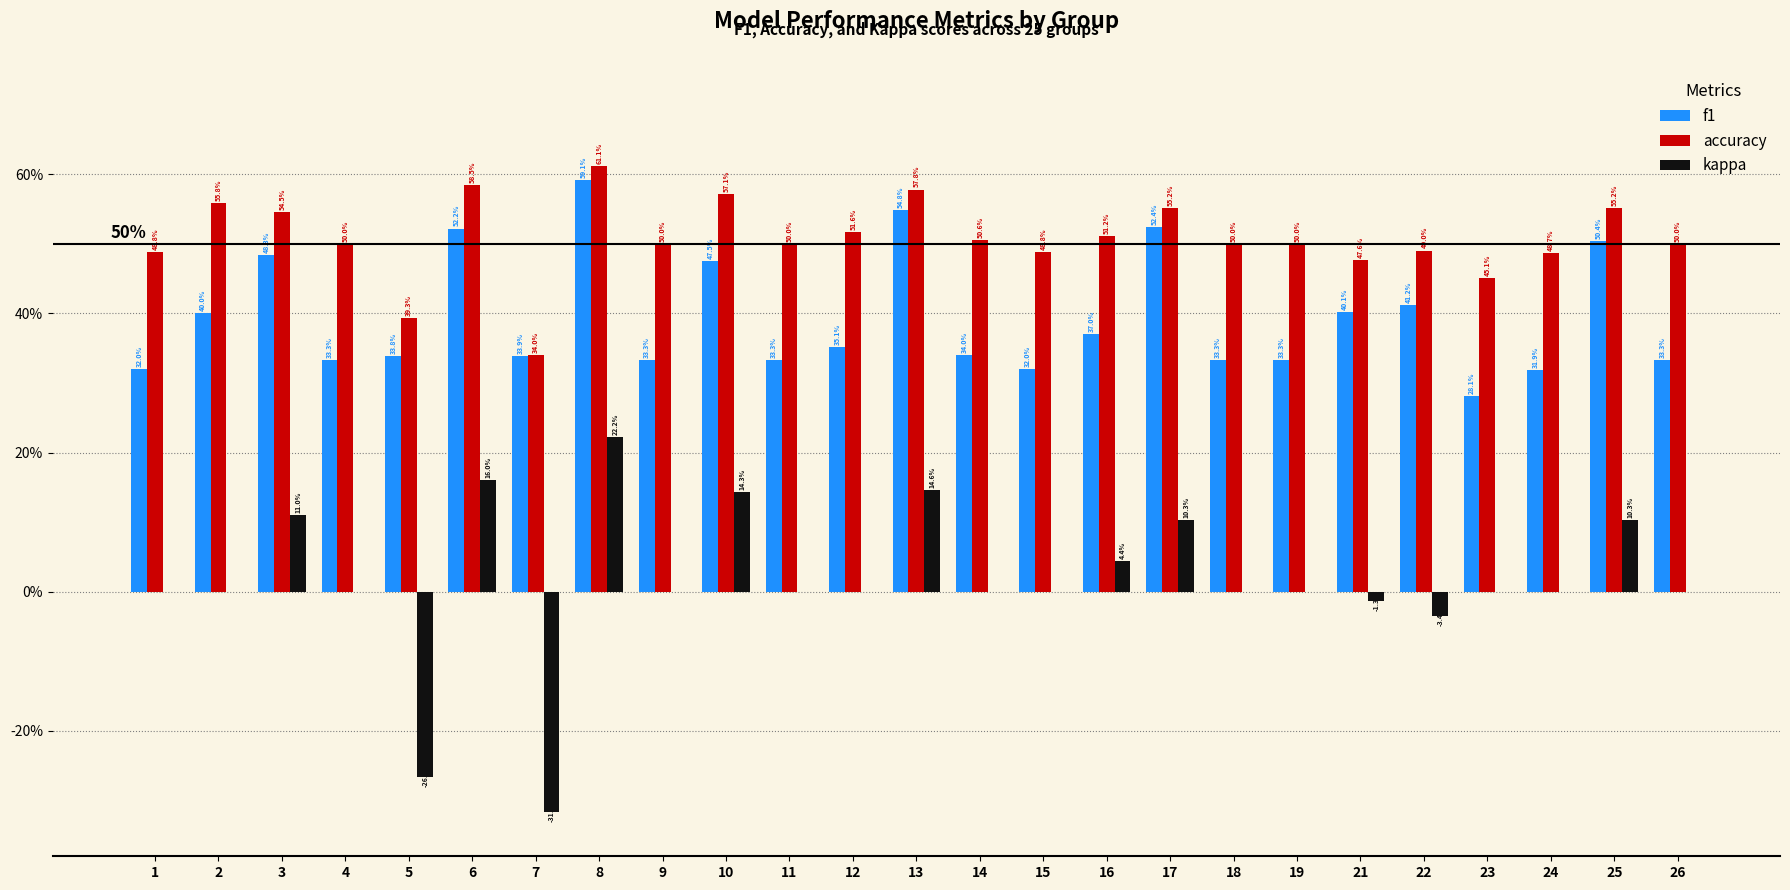

What are all the series names shown in the legend?

f1, accuracy, kappa